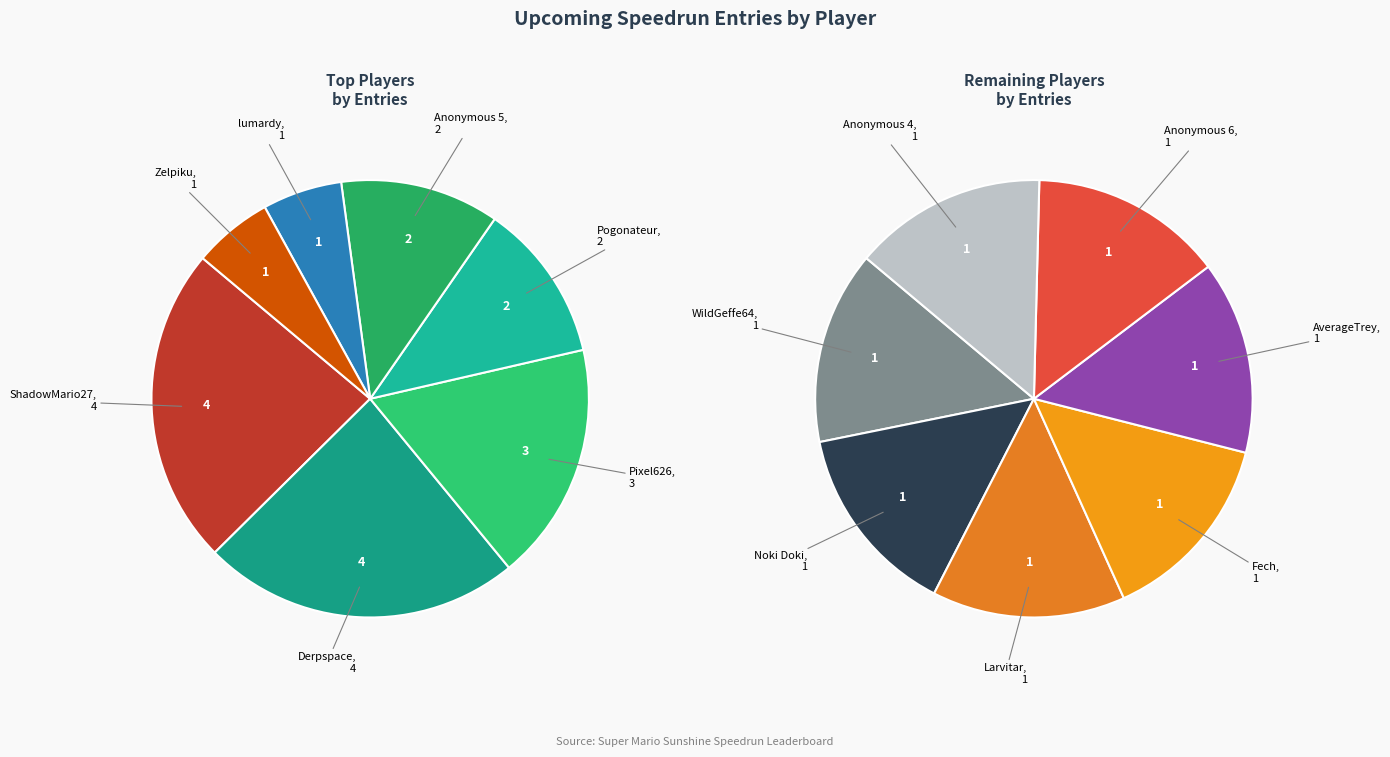

To the nearest percent, what is the difference between the largest and smallest slice percentages?

12%